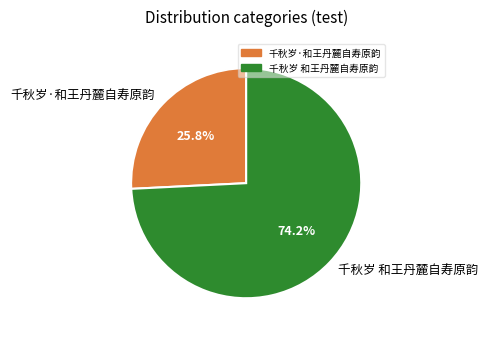

How much of the chart is everything except 千秋岁·和王丹麓自寿原韵?

74.2%